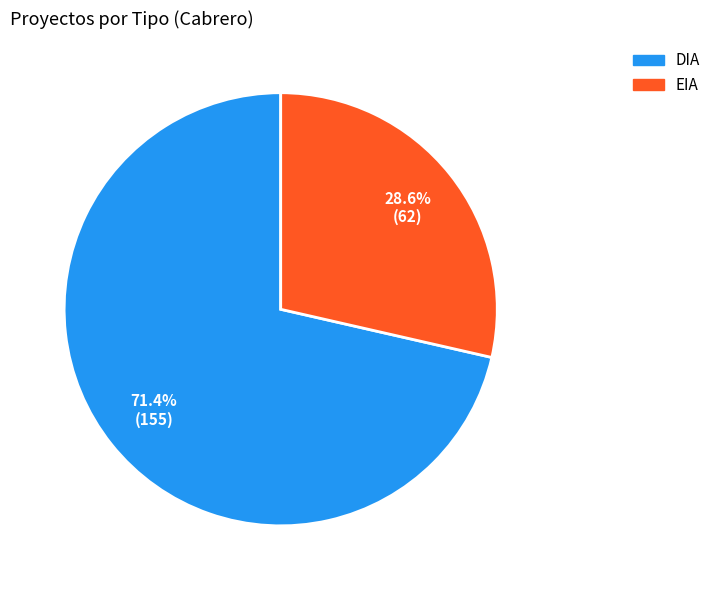

Which category accounts for the majority?

DIA